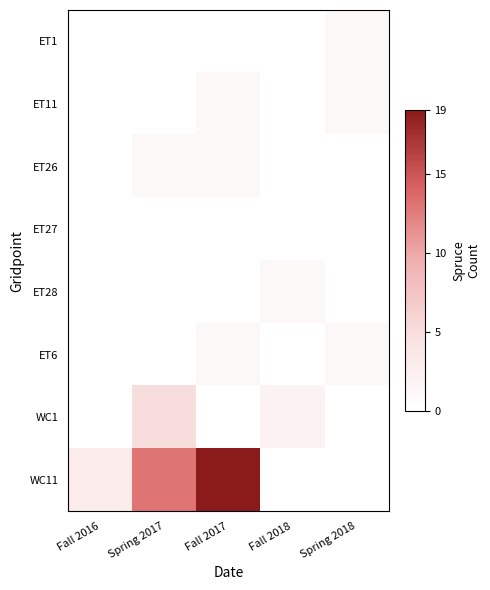

Reading left to right, what are all the values shown in this chart?

ET1: Fall 2016=0	Spring 2017=0	Fall 2017=0	Fall 2018=0	Spring 2018=1
ET11: Fall 2016=0	Spring 2017=0	Fall 2017=1	Fall 2018=0	Spring 2018=1
ET26: Fall 2016=0	Spring 2017=1	Fall 2017=1	Fall 2018=0	Spring 2018=0
ET27: Fall 2016=0	Spring 2017=0	Fall 2017=0	Fall 2018=0	Spring 2018=0
ET28: Fall 2016=0	Spring 2017=0	Fall 2017=0	Fall 2018=1	Spring 2018=0
ET6: Fall 2016=0	Spring 2017=0	Fall 2017=1	Fall 2018=0	Spring 2018=1
WC1: Fall 2016=0	Spring 2017=5	Fall 2017=0	Fall 2018=2	Spring 2018=0
WC11: Fall 2016=3	Spring 2017=13	Fall 2017=19	Fall 2018=0	Spring 2018=0